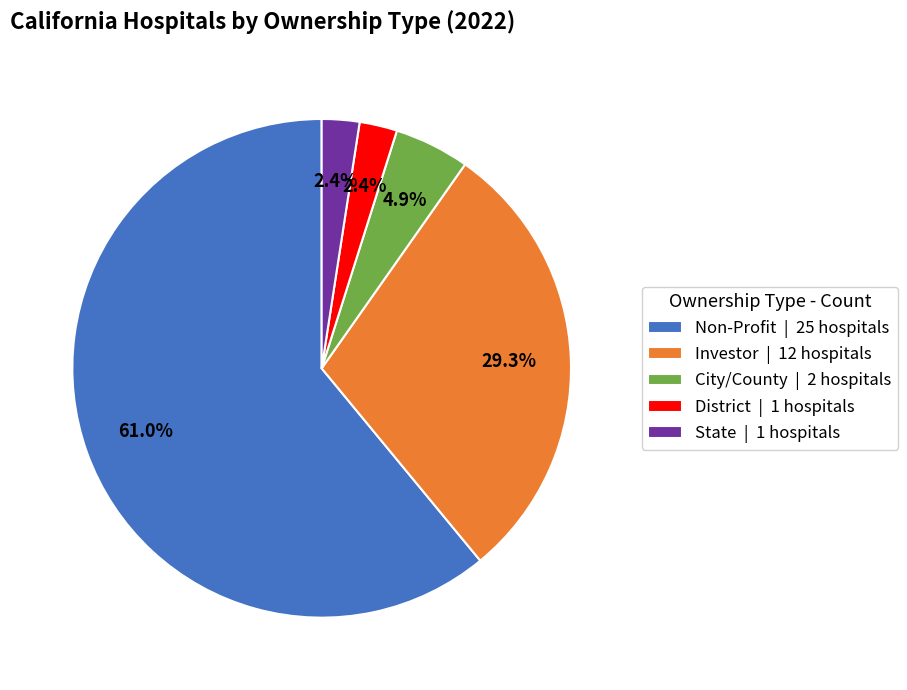

To the nearest percent, what portion does Investor represent?

29%